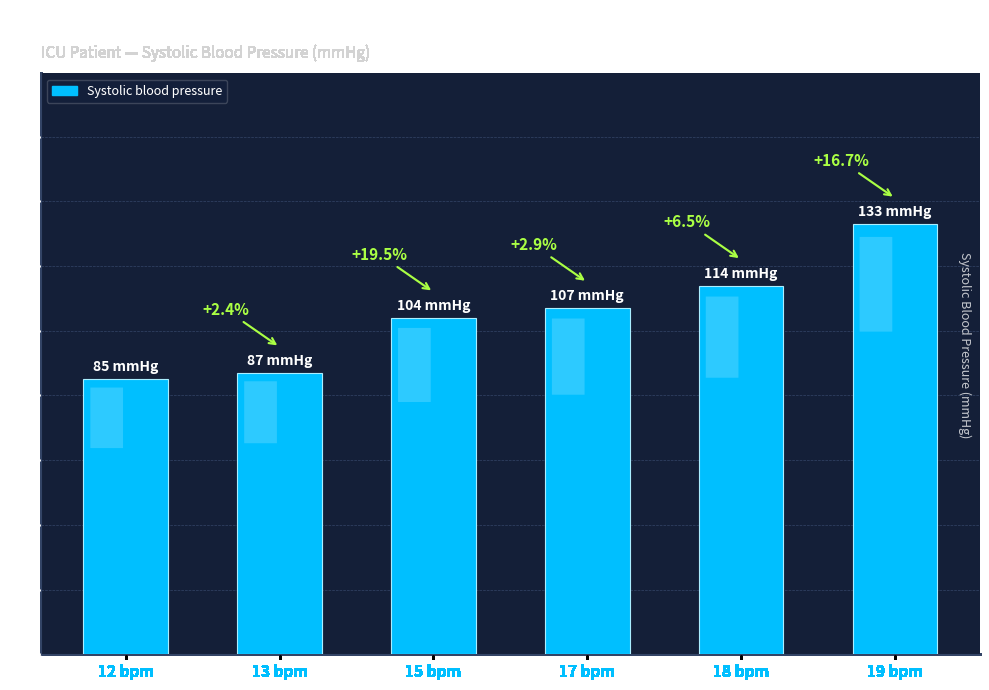

Are the bars horizontal?

No